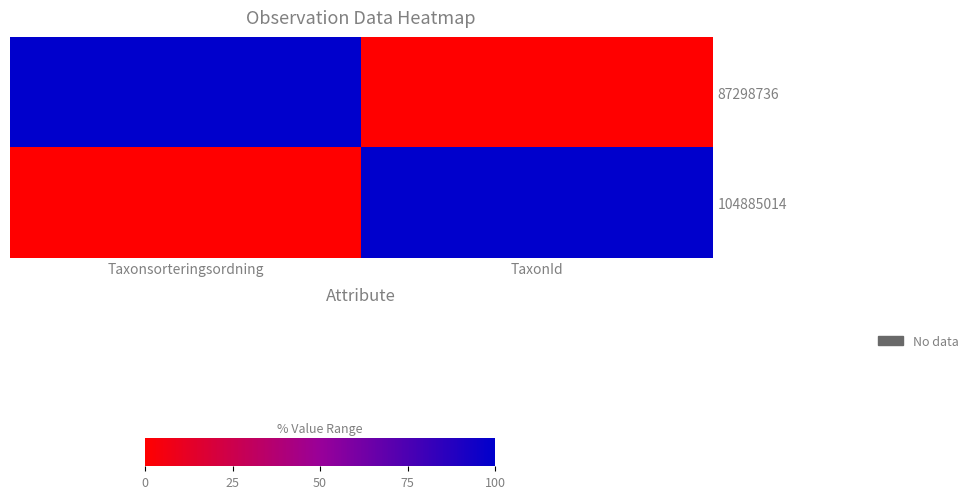

Reading left to right, transcribe all the data shown in this chart.

87298736: Taxonsorteringsordning=100	TaxonId=0
104885014: Taxonsorteringsordning=0	TaxonId=100